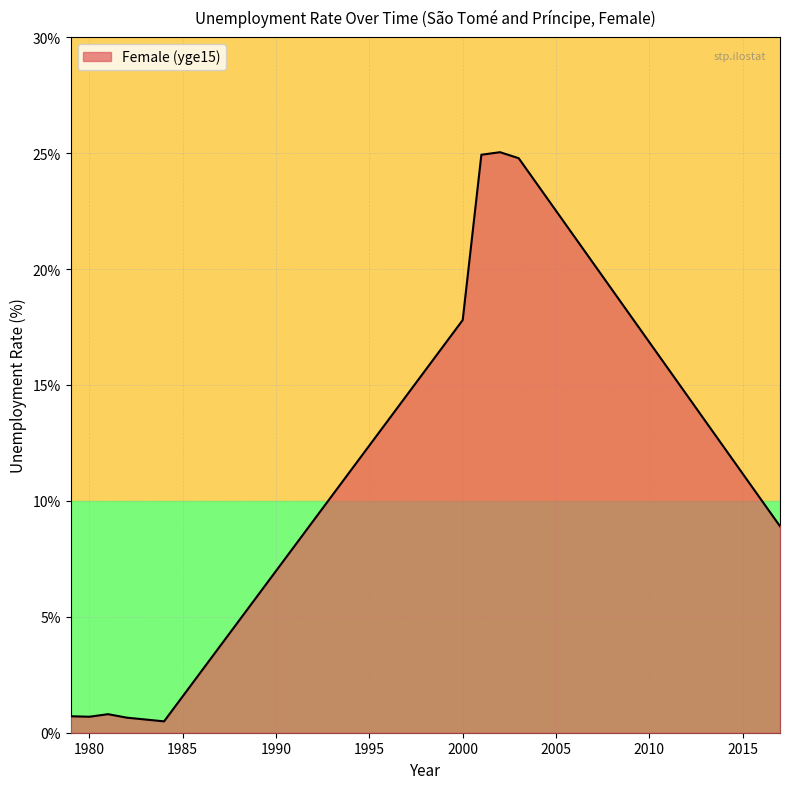

What is the maximum value shown in the chart?

25.0